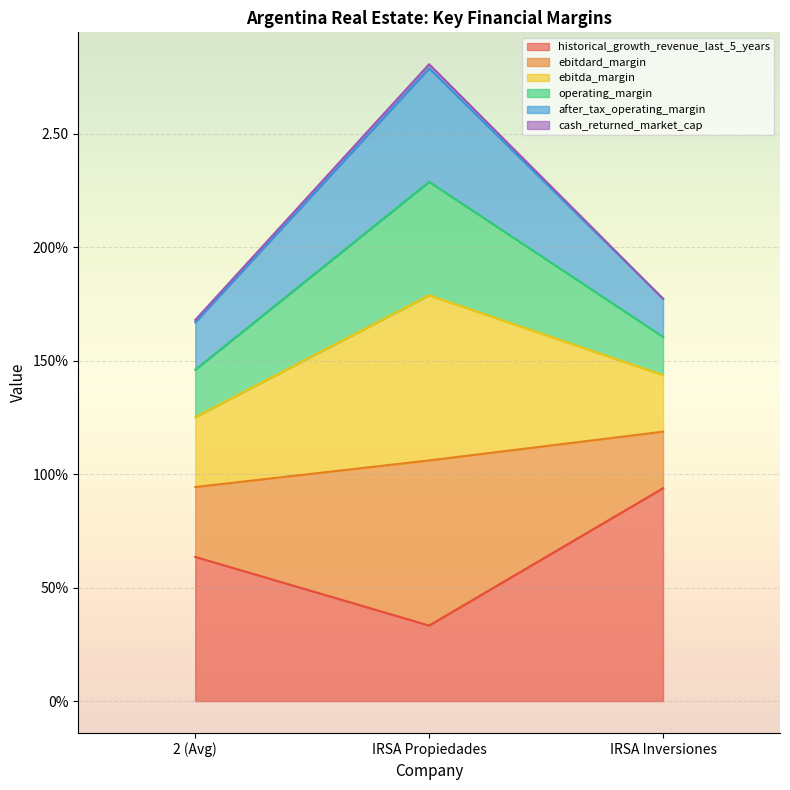

True or false: historical_growth_revenue_last_5_years has a value of 0.2 at IRSA Propiedades.

False